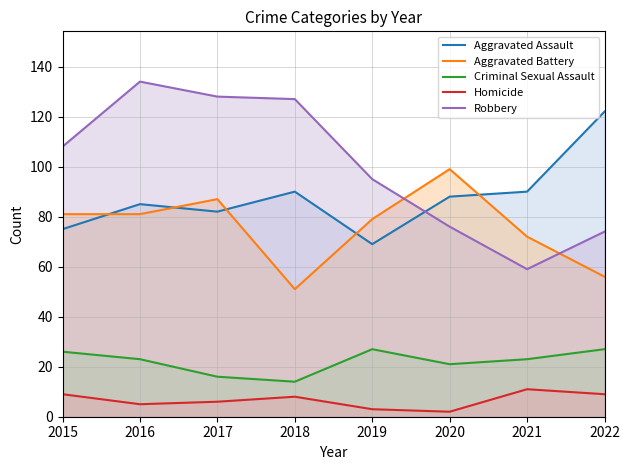

Reading left to right, what are all the values shown in this chart?

Aggravated Assault: 2015=75	2016=85	2017=82	2018=90	2019=69	2020=88	2021=90	2022=122
Aggravated Battery: 2015=81	2016=81	2017=87	2018=51	2019=79	2020=99	2021=72	2022=56
Criminal Sexual Assault: 2015=26	2016=23	2017=16	2018=14	2019=27	2020=21	2021=23	2022=27
Homicide: 2015=9	2016=5	2017=6	2018=8	2019=3	2020=2	2021=11	2022=9
Robbery: 2015=108	2016=134	2017=128	2018=127	2019=95	2020=76	2021=59	2022=74